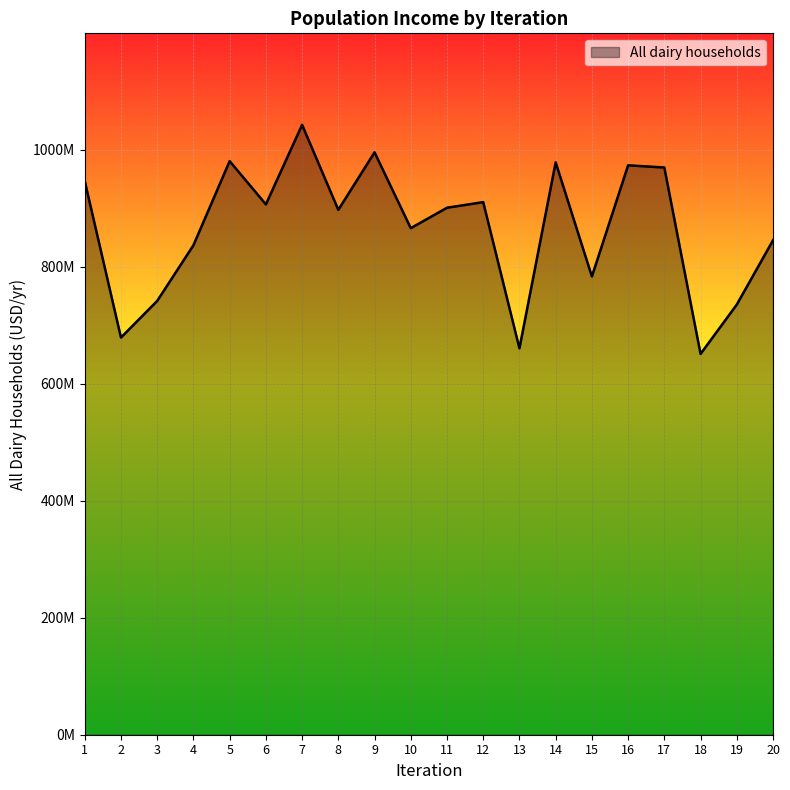

Does the chart display data point markers on the line(s)?

No